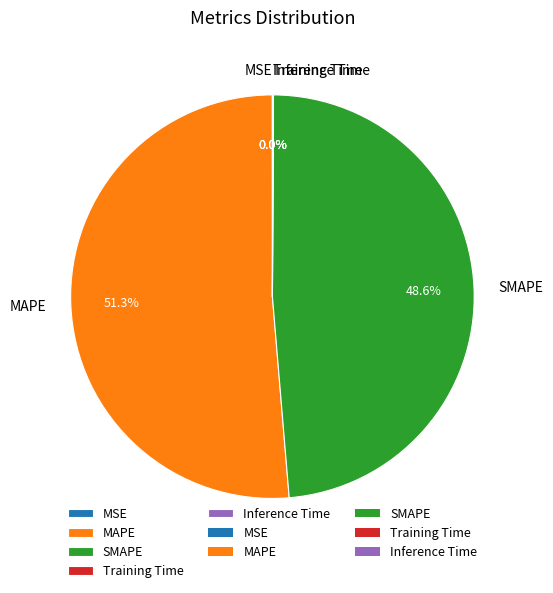

The SMAPE slice represents 62% of the pie. True or false?

False